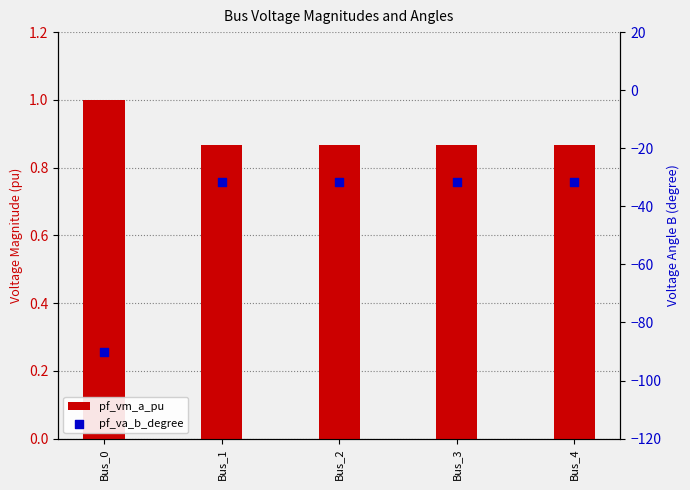

What is the total value across all series at Bus_1?

-30.8